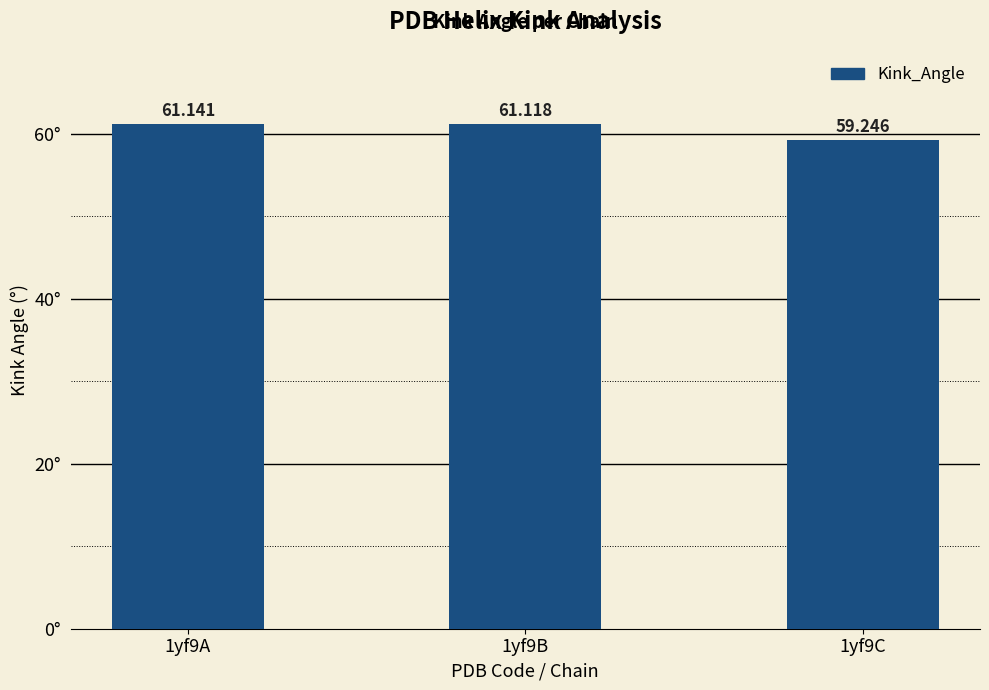

Reading left to right, list all the values displayed in this chart.

61.1	61.1	59.2